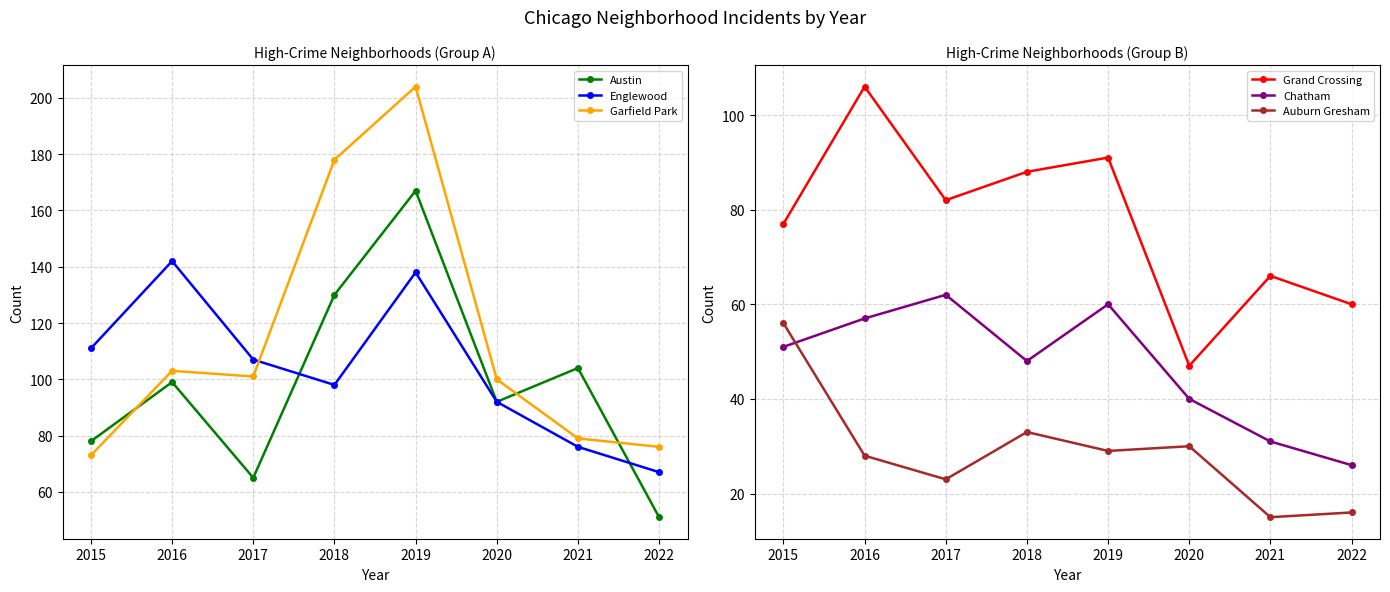

Reading left to right, what are all the values shown in this chart?

Austin: 2015=78	2016=99	2017=65	2018=130	2019=167	2020=92	2021=104	2022=51
Englewood: 2015=111	2016=142	2017=107	2018=98	2019=138	2020=92	2021=76	2022=67
Garfield Park: 2015=73	2016=103	2017=101	2018=178	2019=204	2020=100	2021=79	2022=76
Grand Crossing: 2015=77	2016=106	2017=82	2018=88	2019=91	2020=47	2021=66	2022=60
Chatham: 2015=51	2016=57	2017=62	2018=48	2019=60	2020=40	2021=31	2022=26
Auburn Gresham: 2015=56	2016=28	2017=23	2018=33	2019=29	2020=30	2021=15	2022=16